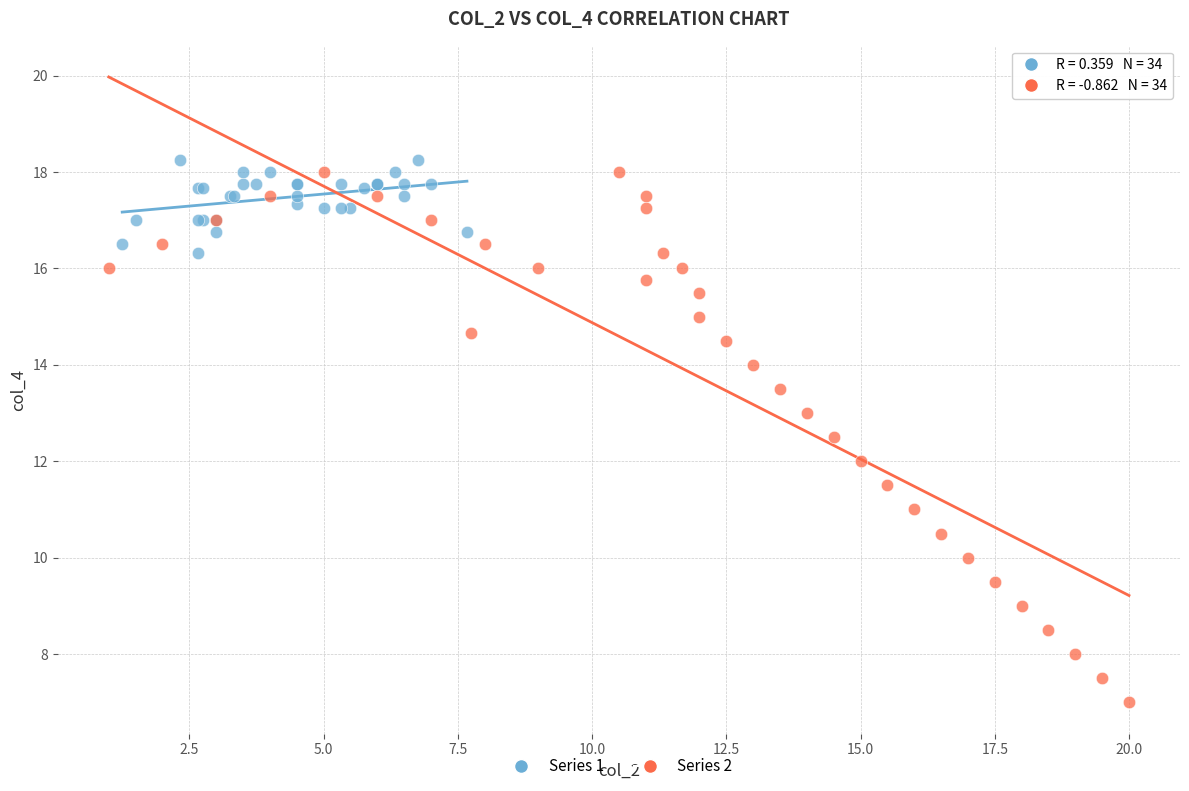

Which series has the widest spread of Y values?

Series 2